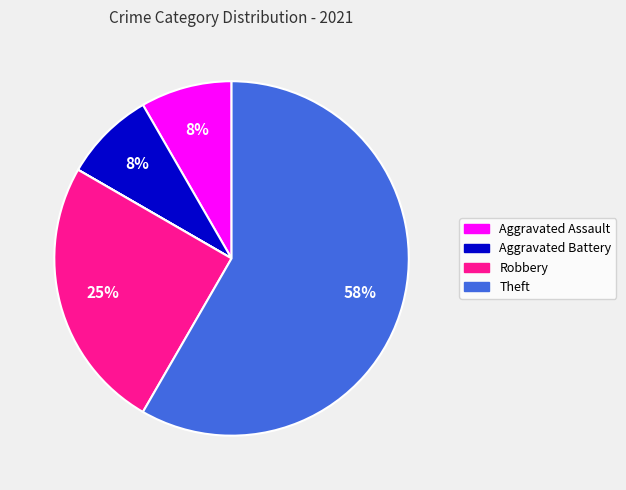

Is there a majority slice in this chart?

Yes